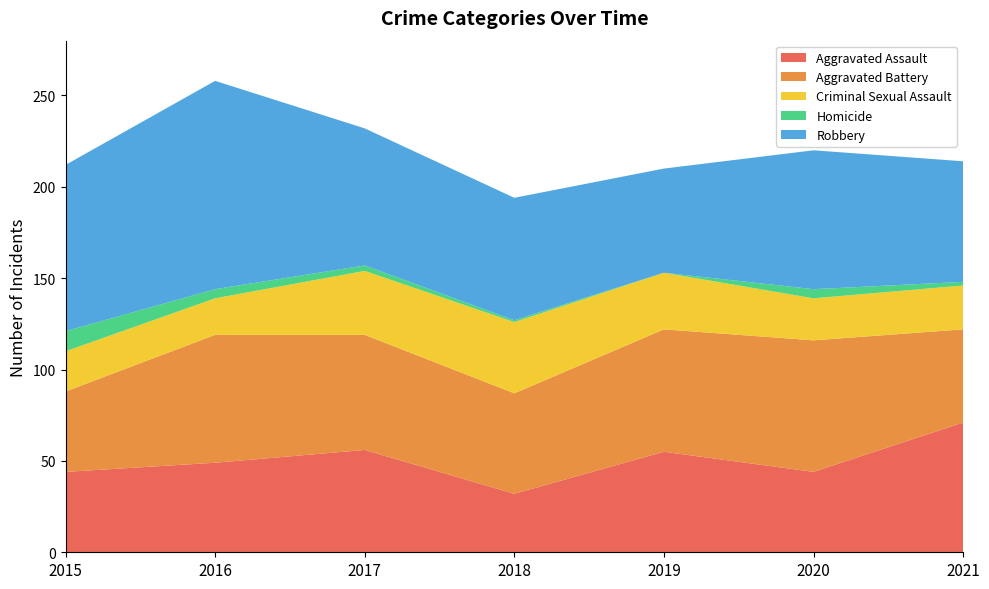

Reading left to right, what are all the values shown in this chart?

Aggravated Assault: 44	49	56	32	55	44	71
Aggravated Battery: 44	70	63	55	67	72	51
Criminal Sexual Assault: 22	20	35	39	31	23	24
Homicide: 11	5	3	1	0	5	2
Robbery: 91	114	75	67	57	76	66